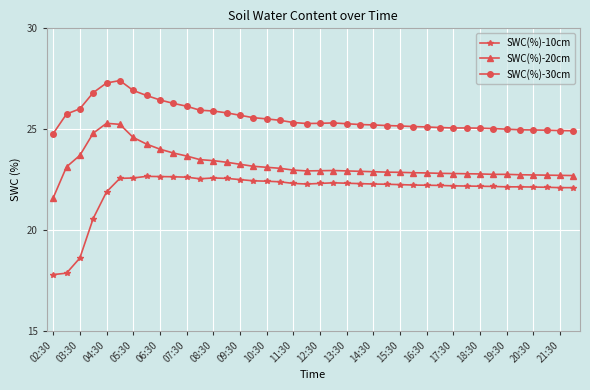

True or false: SWC(%)-20cm and SWC(%)-10cm intersect in this chart.

False